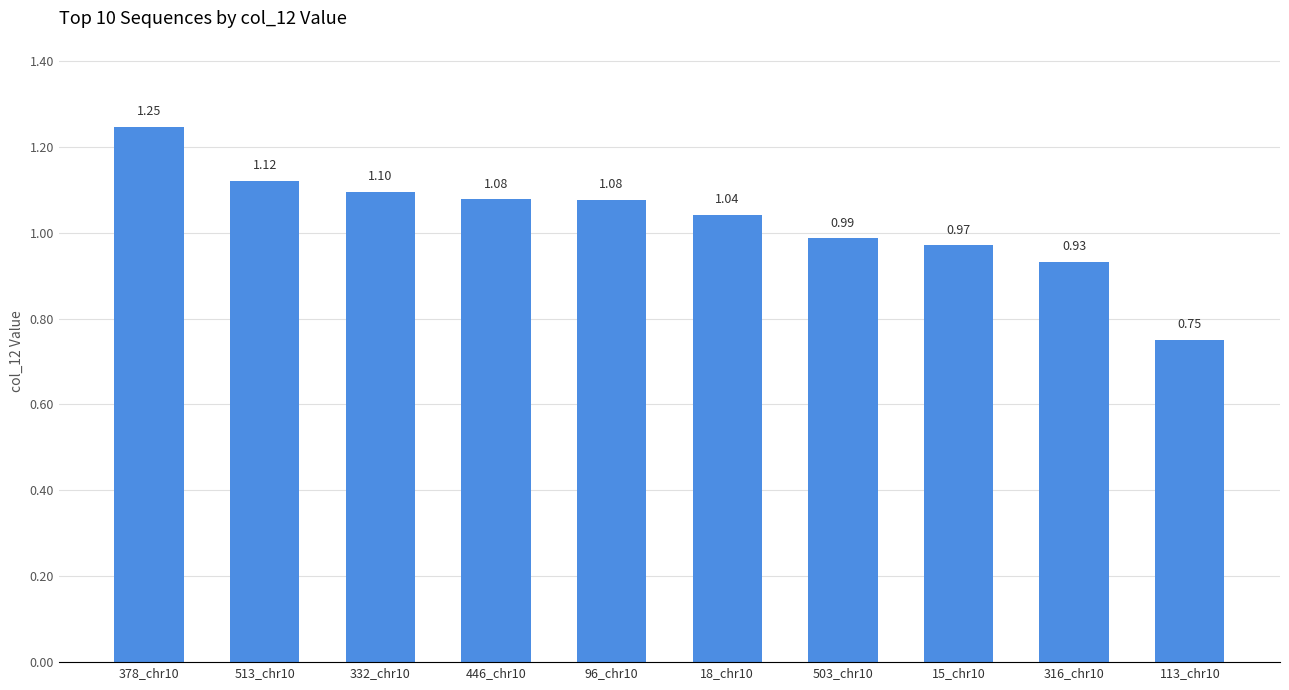

What is the difference between the values at 316_chr10 and 446_chr10?

0.1